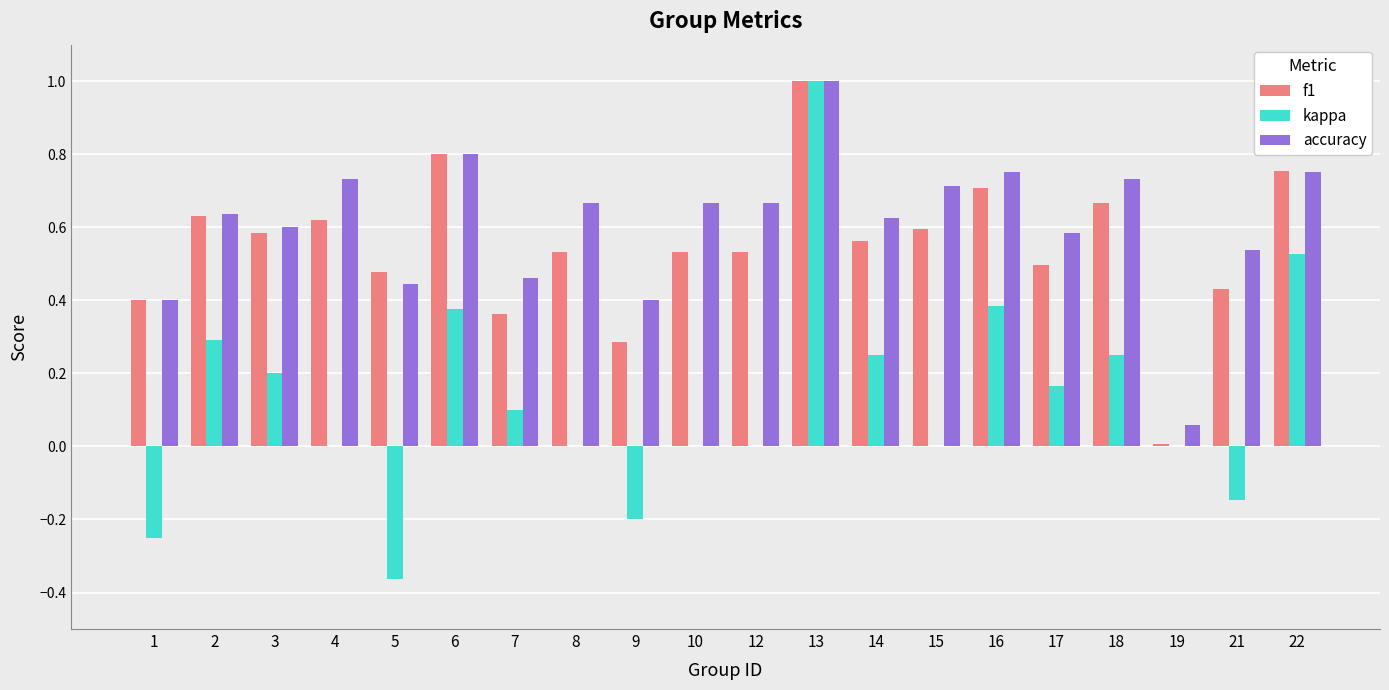

Which label corresponds to the largest value in the chart?

13